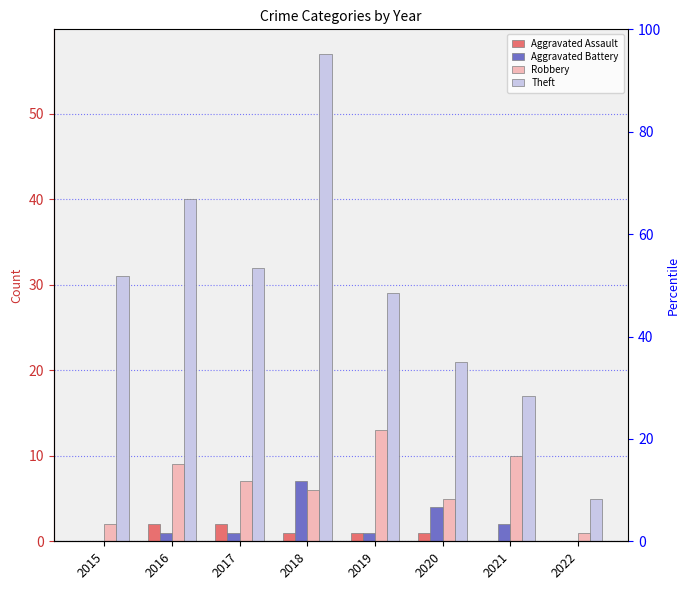

What is the total value across all series at 2018?

71